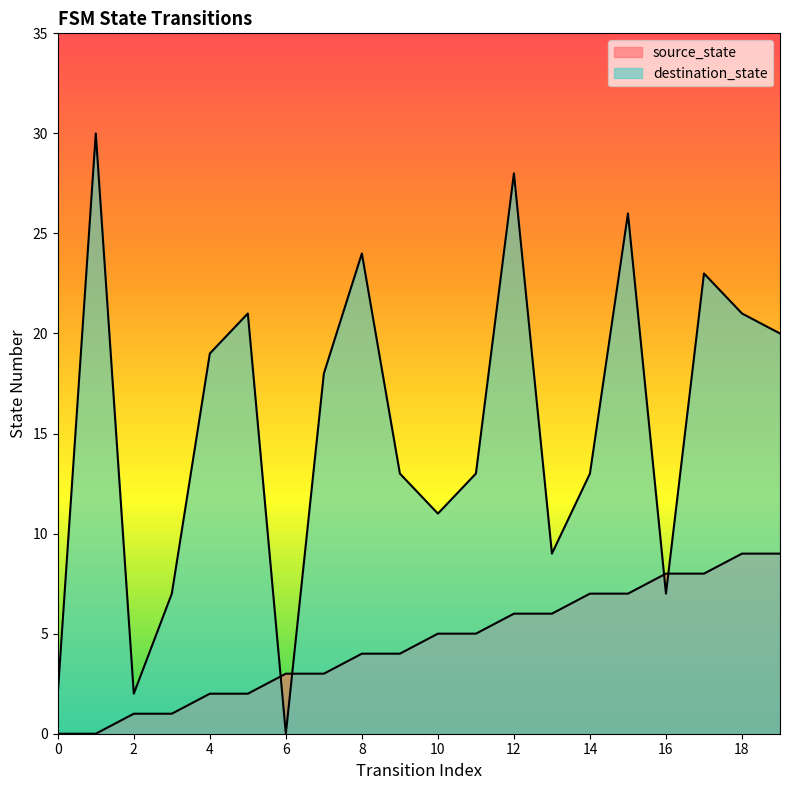

What is the average value of the destination_state series?

15